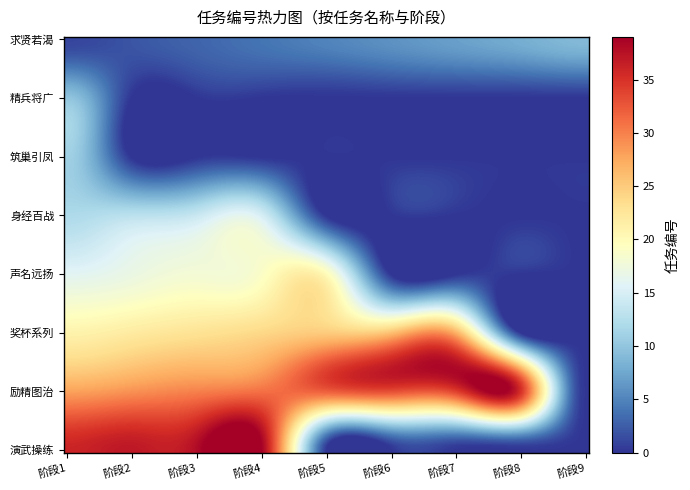

What is the greatest value displayed?

39